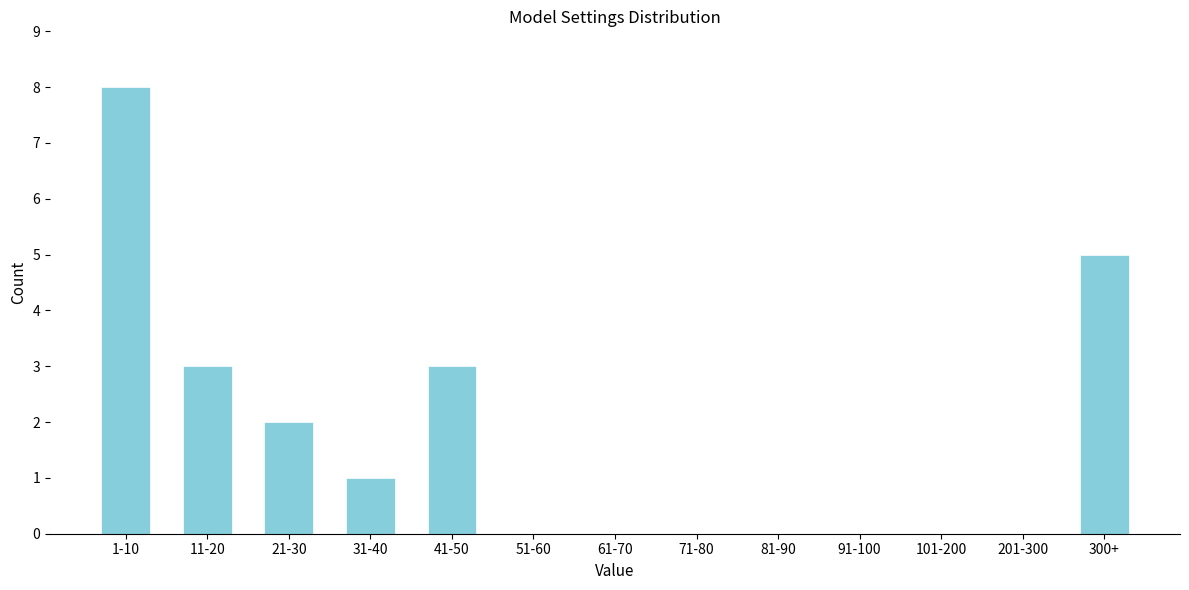

Reading left to right, list all the values displayed in this chart.

1-10=8	11-20=3	21-30=2	31-40=1	41-50=3	51-60=0	61-70=0	71-80=0	81-90=0	91-100=0	101-200=0	201-300=0	300+=5